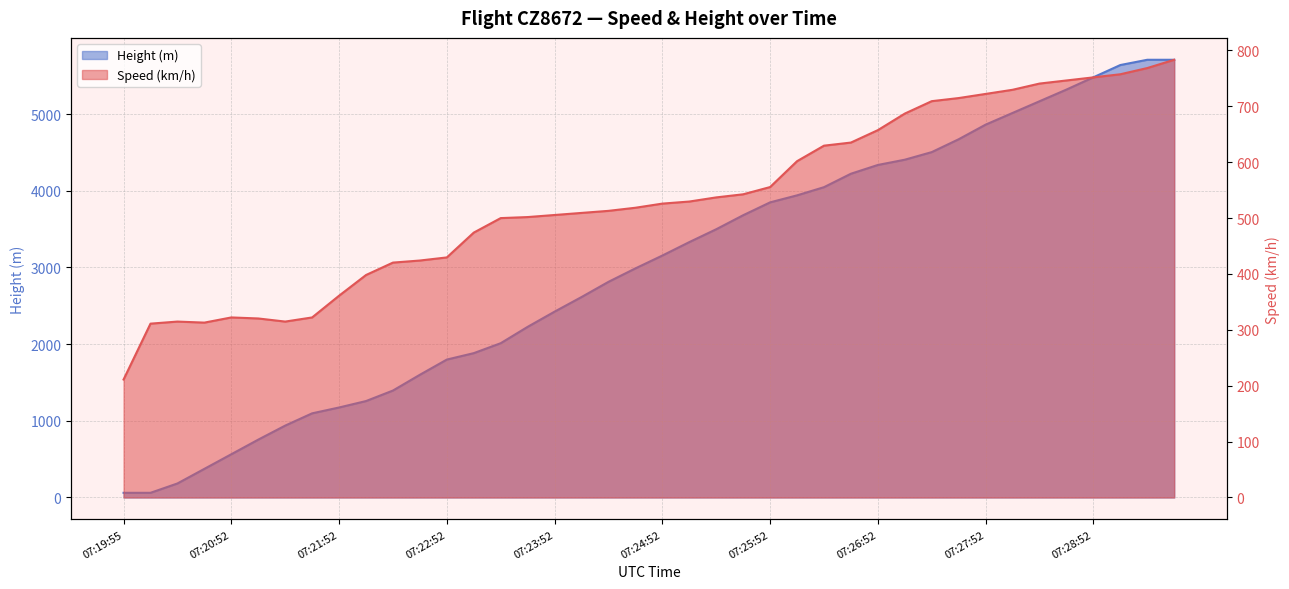

Between 07:21:52 and 07:26:22, which series saw the biggest shift?

Height